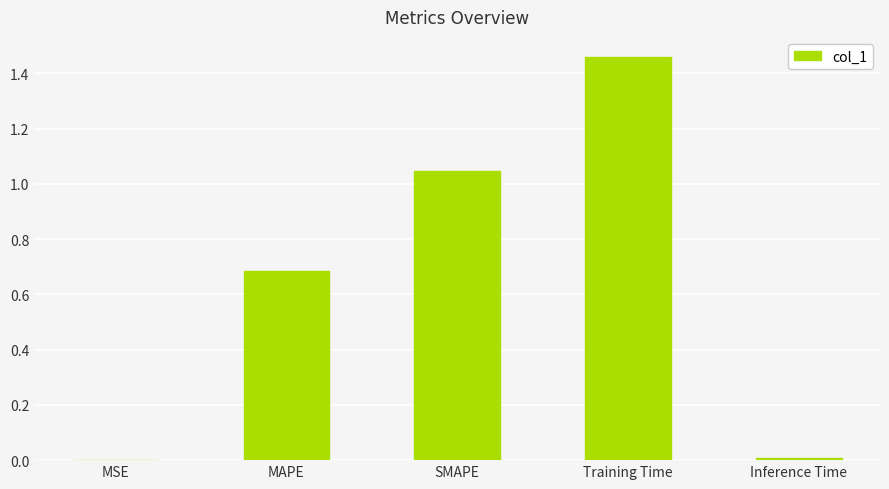

The value at SMAPE is 1.4. True or false?

False